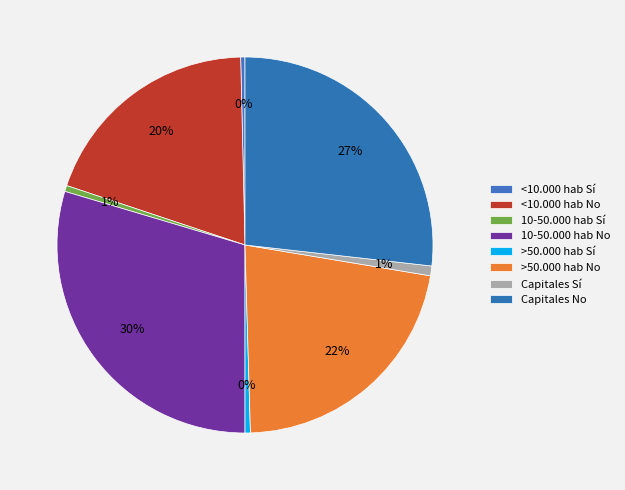

Count the number of slices in the pie.

8